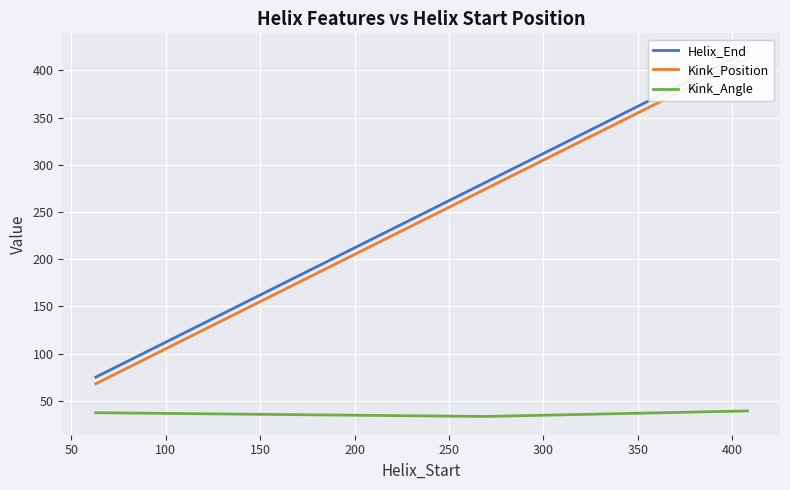

What is the maximum value shown in the chart?

420.0